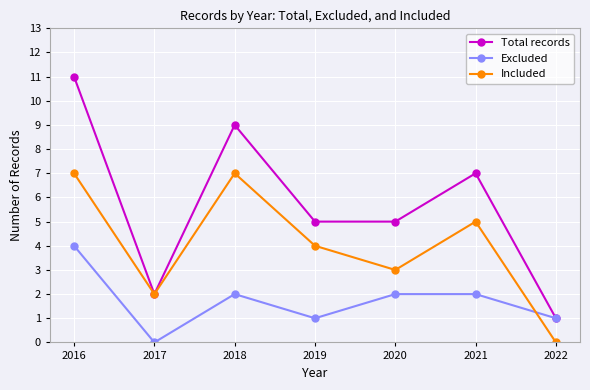

What are all the series names shown in the legend?

Total records, Excluded, Included